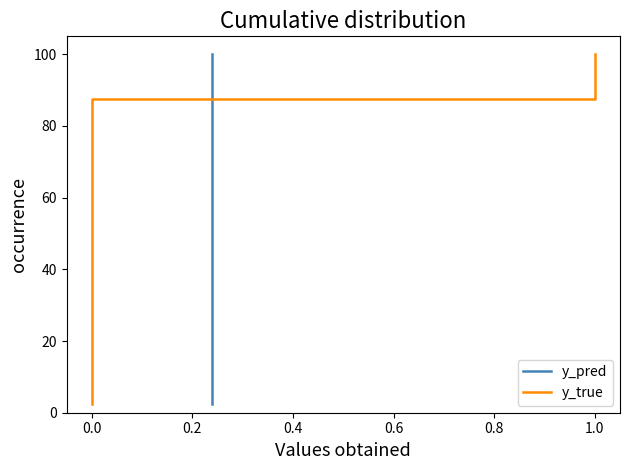

How many data points in y_true are above 52?

20